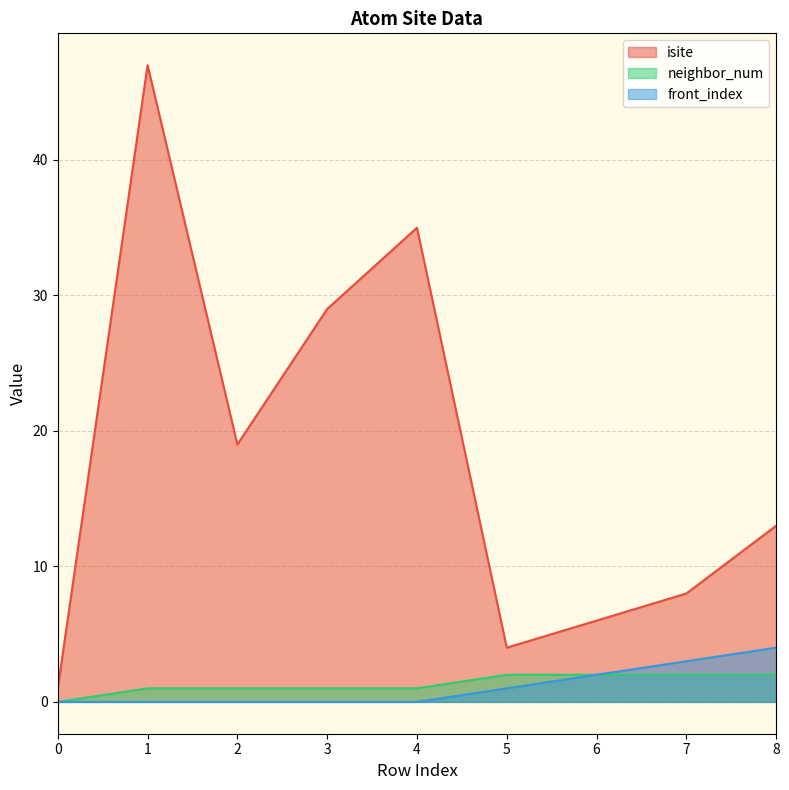

Rank the categories by neighbor_num value from lowest to highest.

0, 1, 2, 3, 4, 5, 6, 7, 8